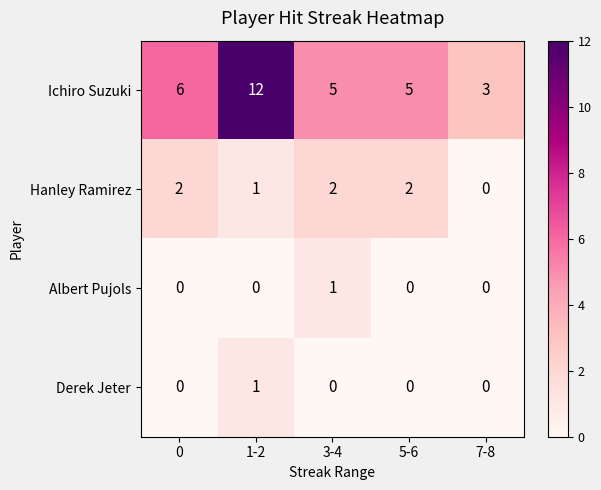

Count the Hanley Ramirez values in the range 1 to 2.

4